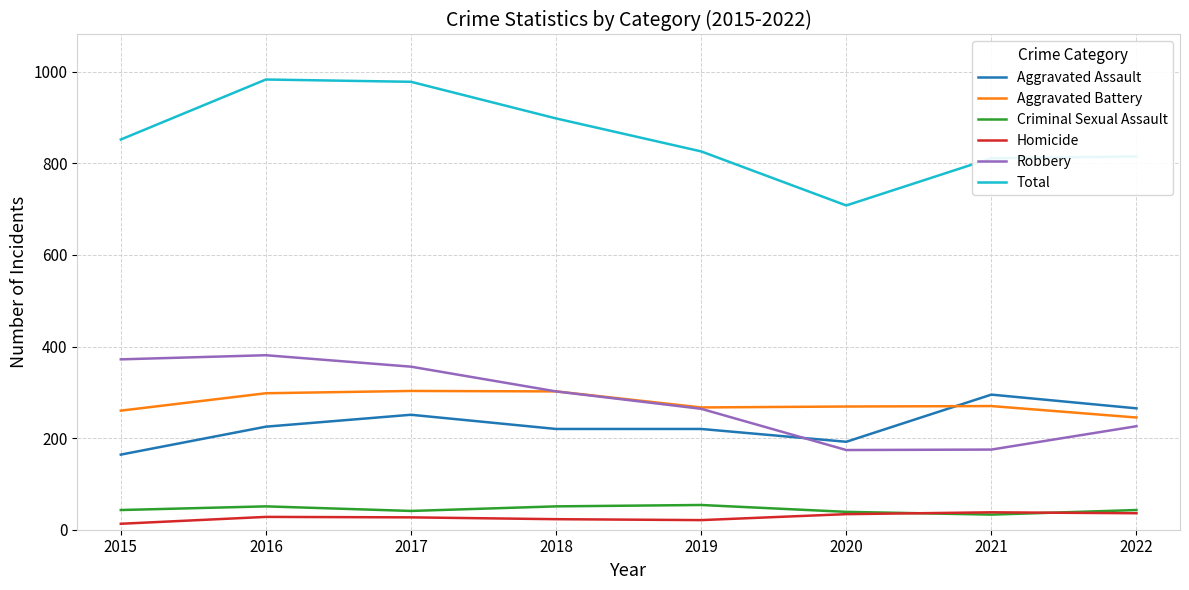

True or false: Total and Aggravated Battery intersect in this chart.

False